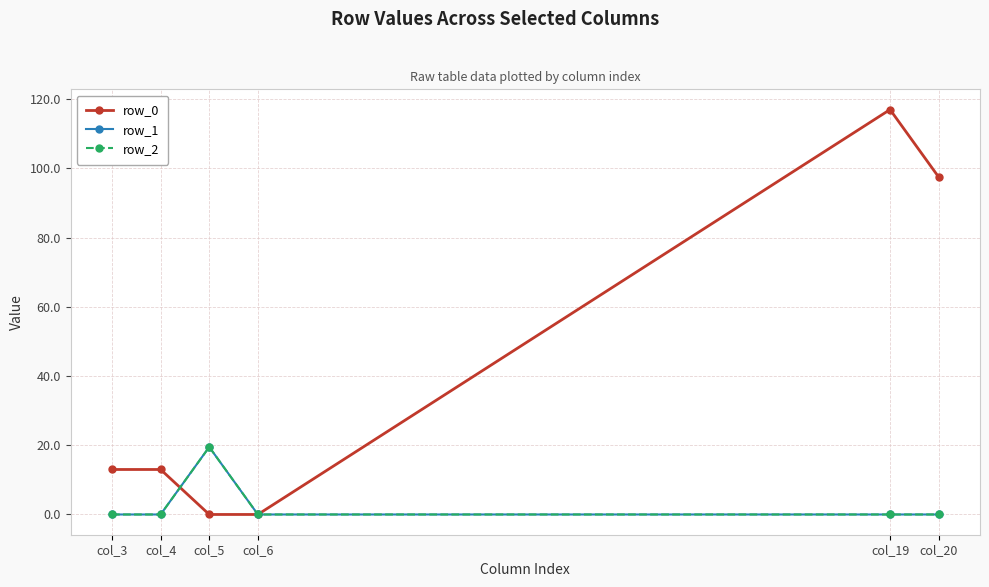

True or false: row_2 and row_1 intersect in this chart.

False